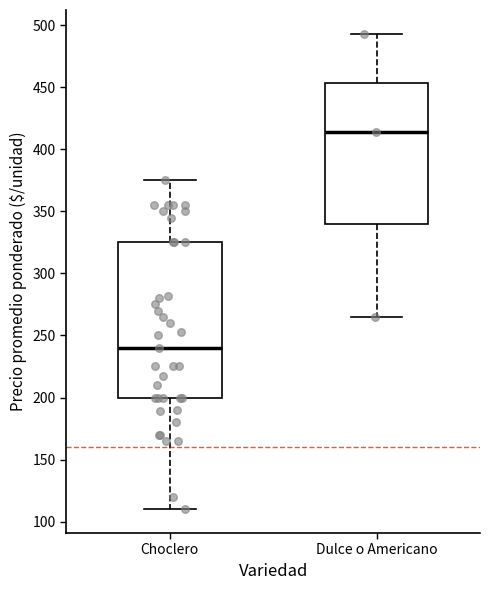

Where does the lower whisker of the box for Choclero end on the y-axis? The values are not printed on the chart, so give them approximately, as read against the axis.

110